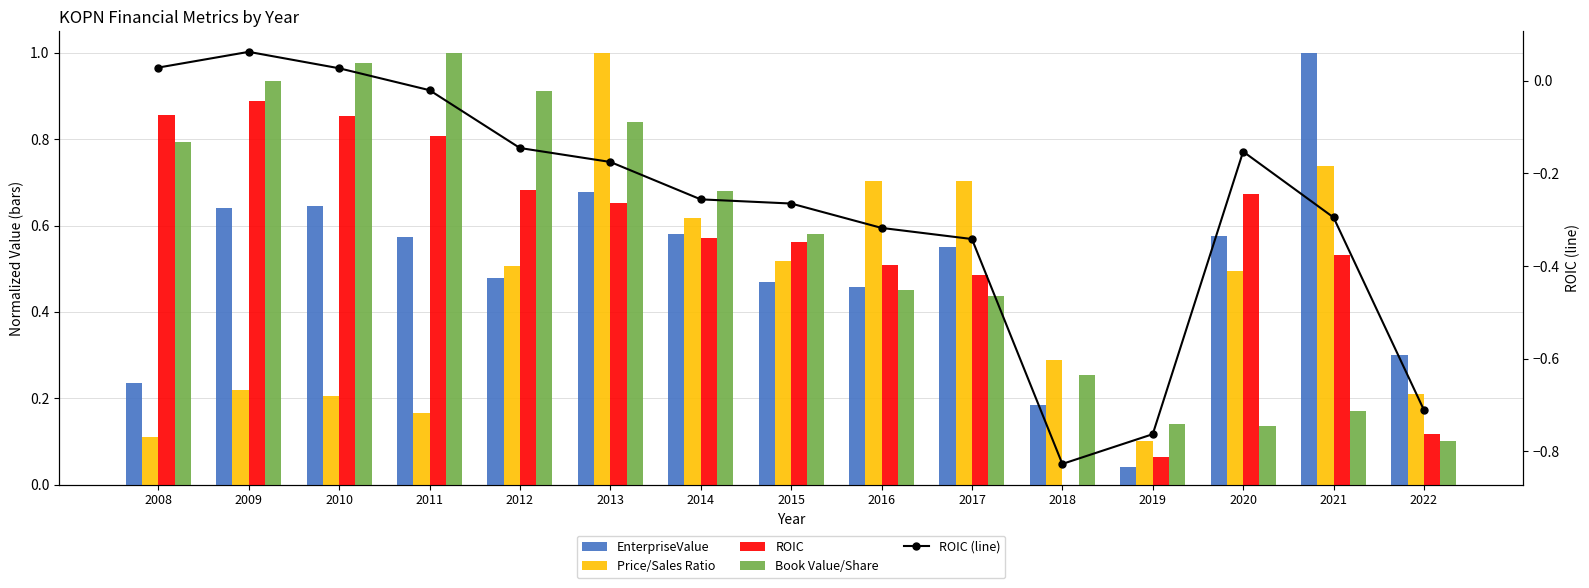

Rank the series at 2021 from lowest to highest value.

ROIC (line), Book Value/Share, ROIC, Price/Sales Ratio, EnterpriseValue